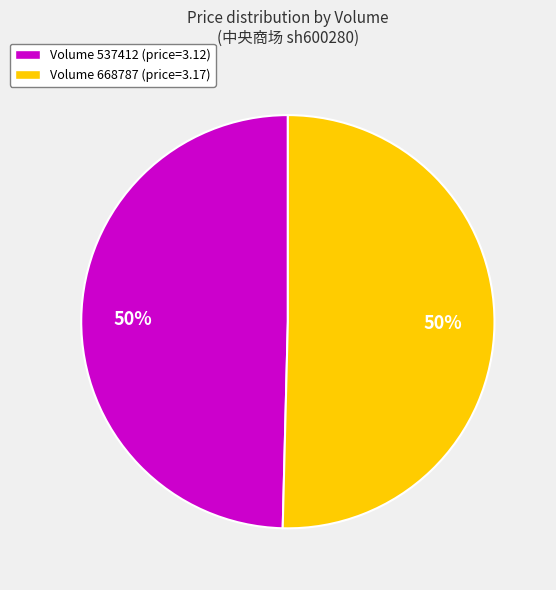

To the nearest percent, what is the average slice percentage?

50%